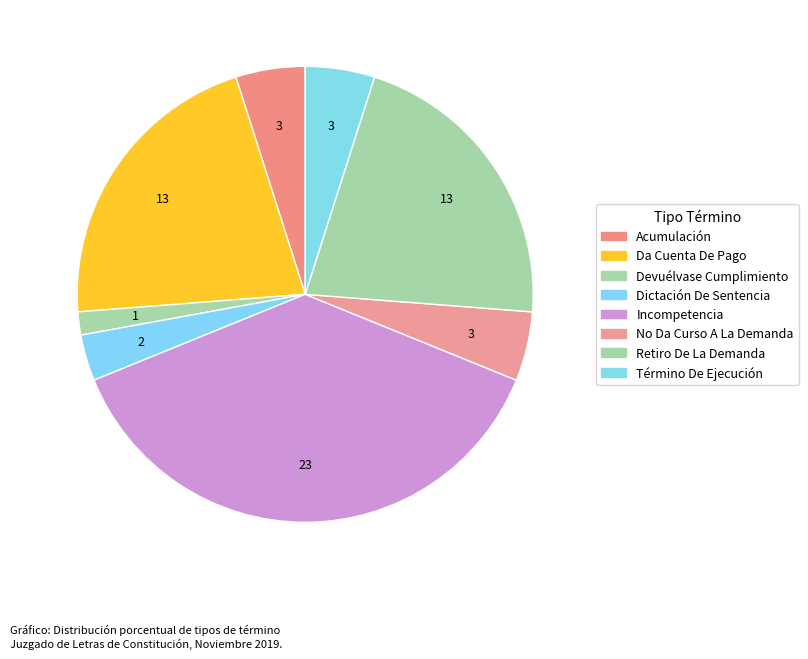

Is Acumulación the majority of the pie?

No